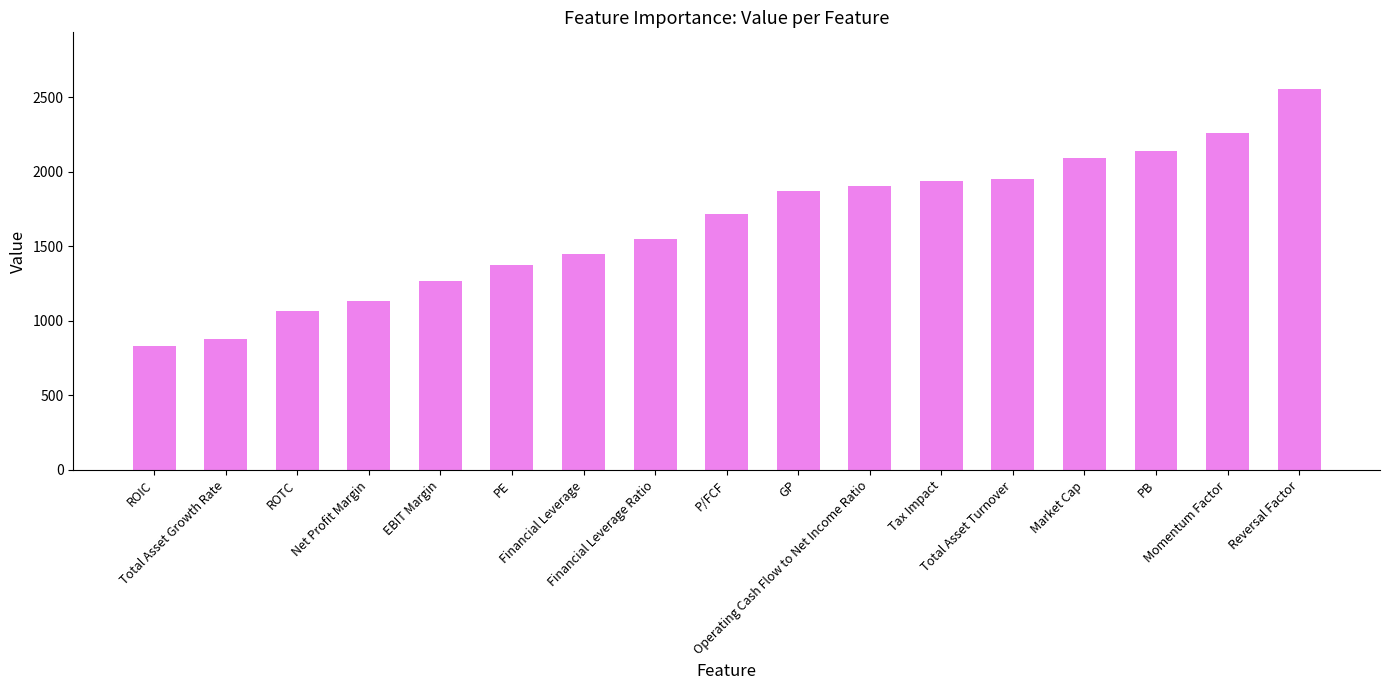

The value at ROTC is 1068. True or false?

True